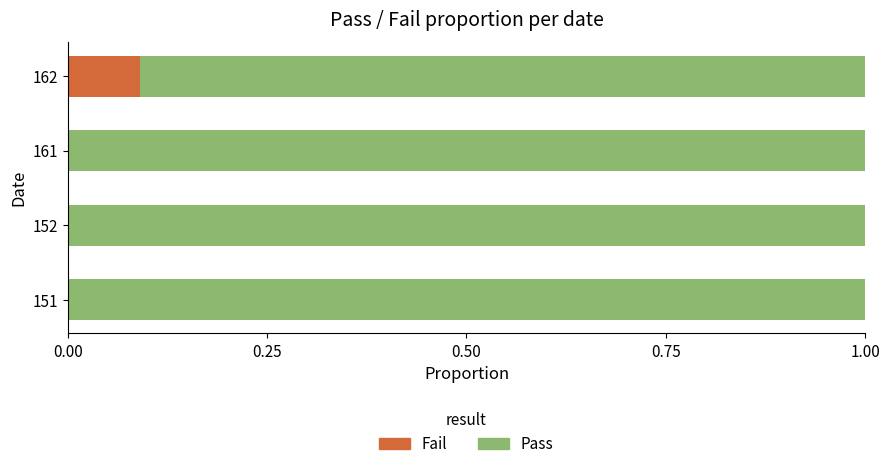

Which category has the highest value in the Fail series?

162